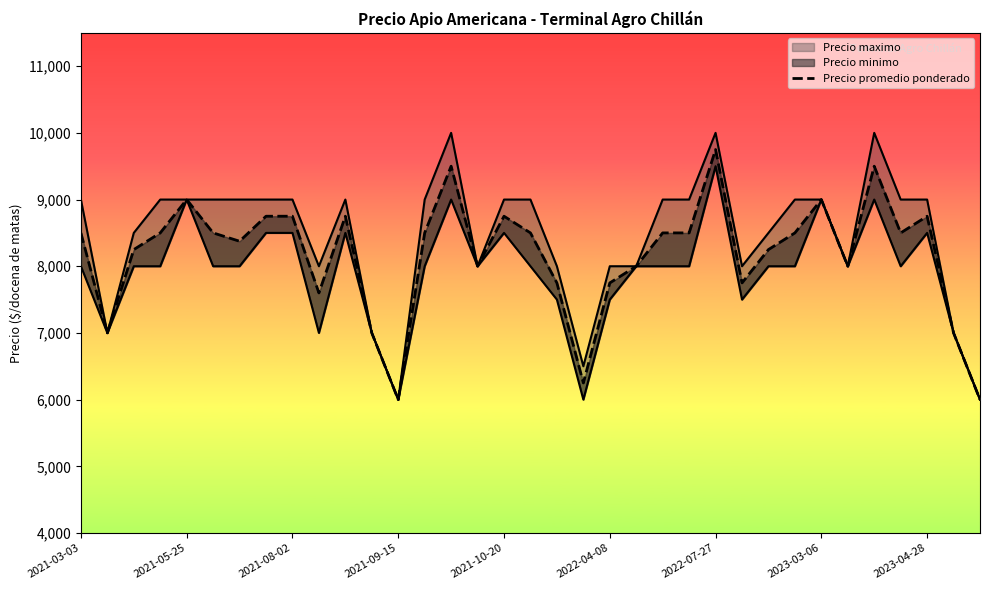

Where is Precio minimo nearest to the value 7750?

2021-03-03